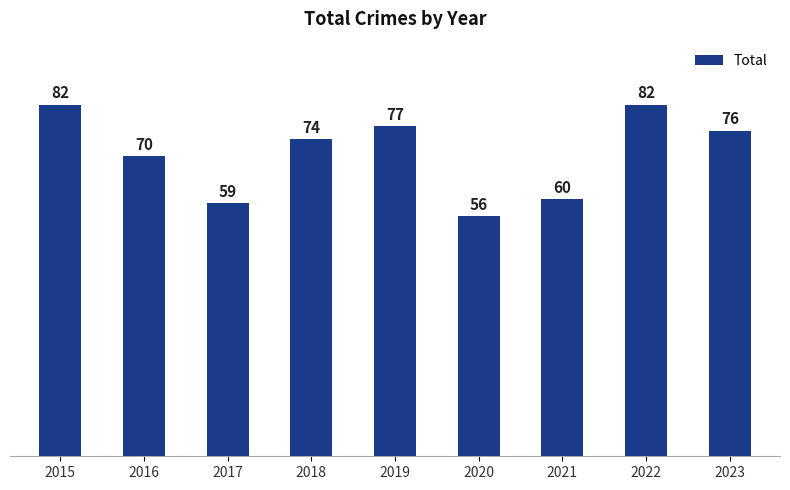

Are the bars grouped side by side (vs. stacked)?

No